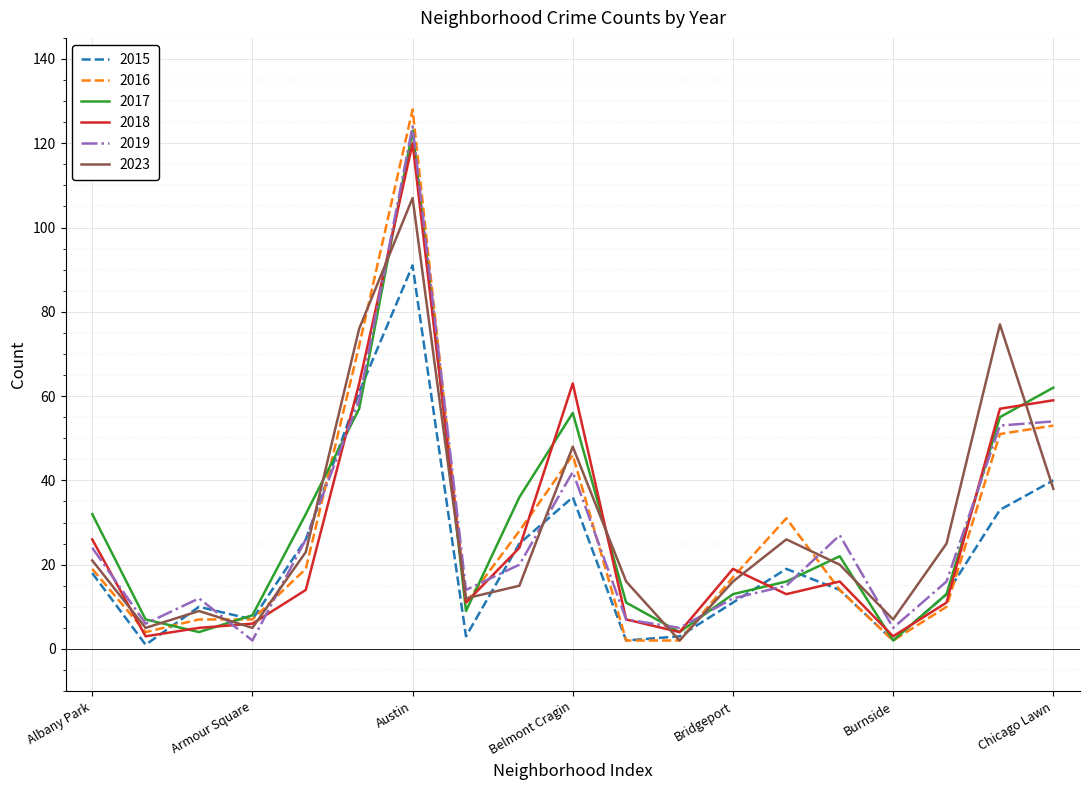

True or false: 2018 has more than 0 points higher than both neighbors.

True